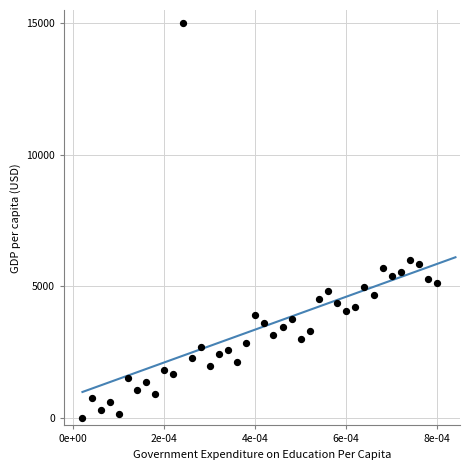

What is the range of Y values (max minus min)?

15000.0